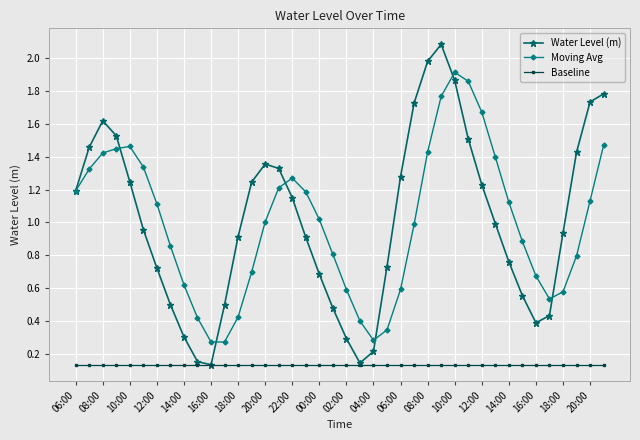

Rank the series by their maximum value, from lowest to highest.

Baseline, Moving Avg, Water Level (m)